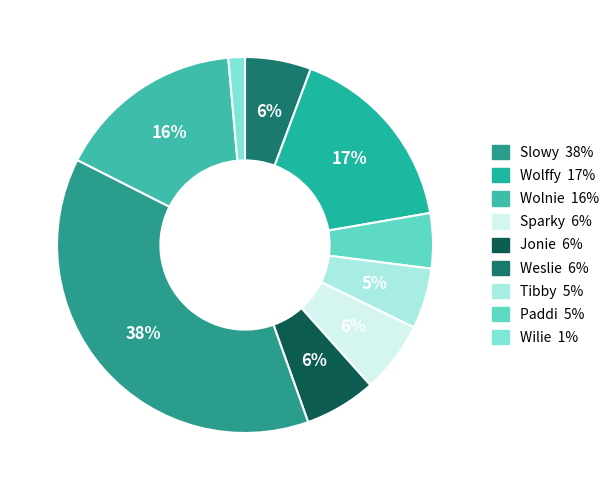

How many slices are in this pie chart?

9